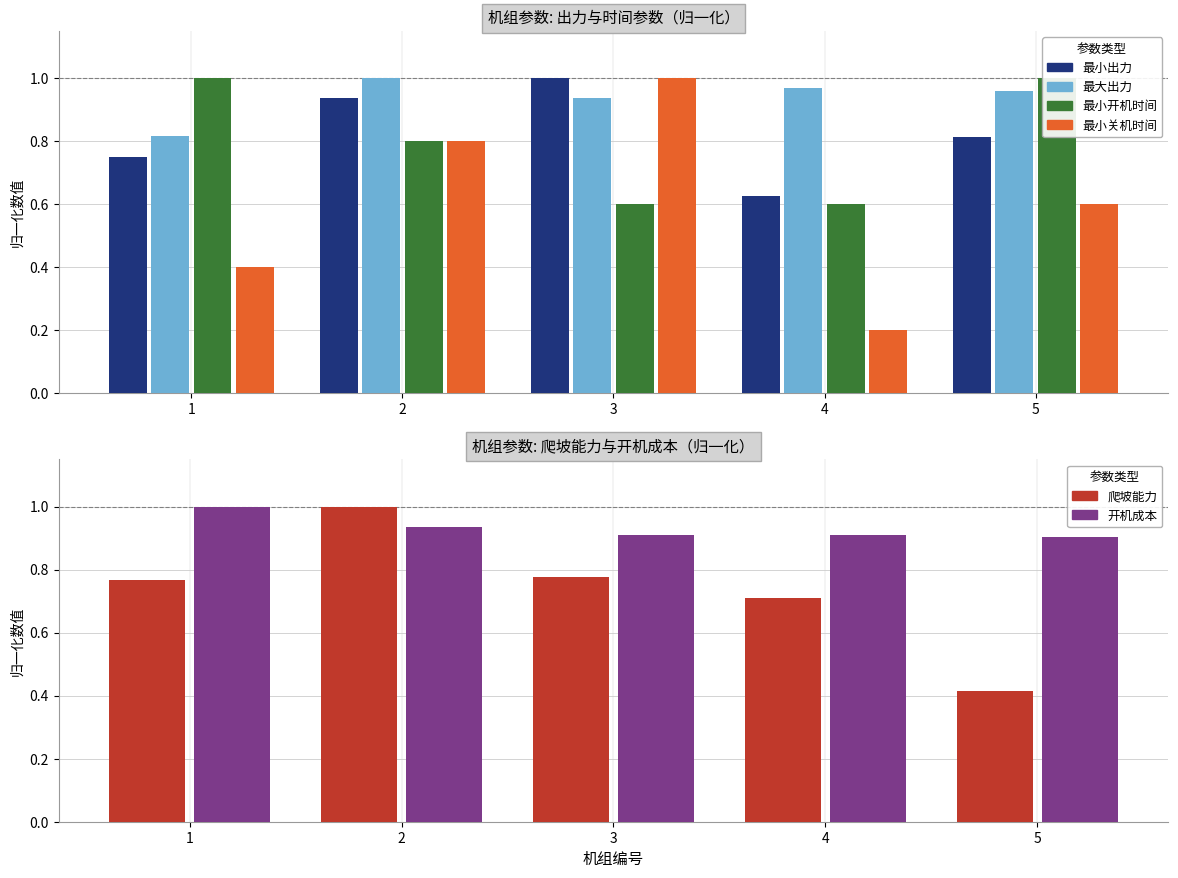

Reading right to left, list all the values displayed in this chart.

最小出力: 5=0.8	4=0.6	3=1.0	2=0.9	1=0.8
最大出力: 5=1.0	4=1.0	3=0.9	2=1.0	1=0.8
最小开机时间: 5=1.0	4=0.6	3=0.6	2=0.8	1=1.0
最小关机时间: 5=0.6	4=0.2	3=1.0	2=0.8	1=0.4
爬坡能力: 5=0.4	4=0.7	3=0.8	2=1.0	1=0.8
开机成本: 5=0.9	4=0.9	3=0.9	2=0.9	1=1.0